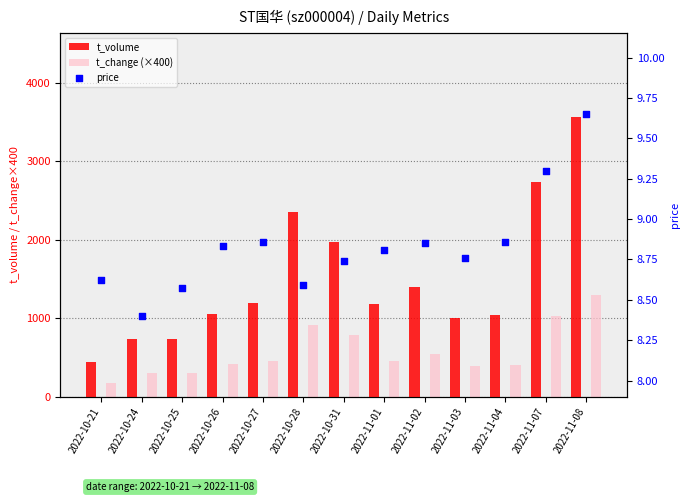

At which category is the sum across all series the highest?

2022-11-08